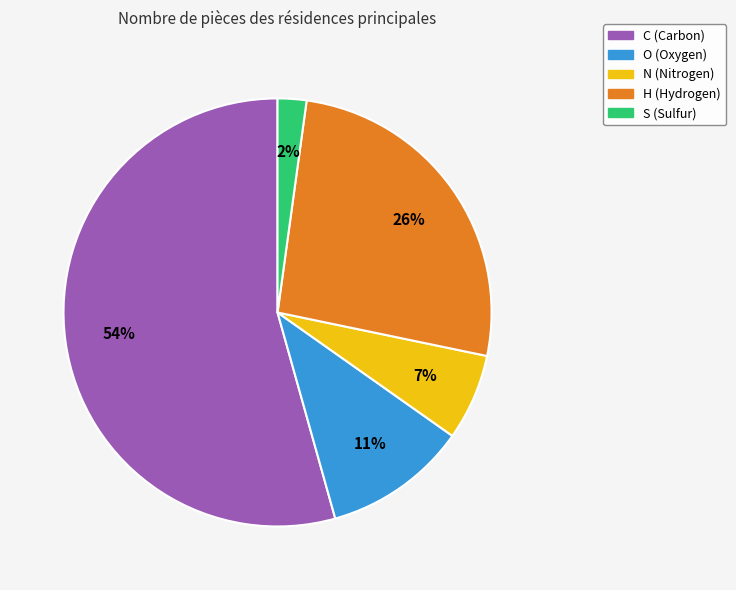

Rank the categories by value from highest to lowest.

C, H, O, N, S